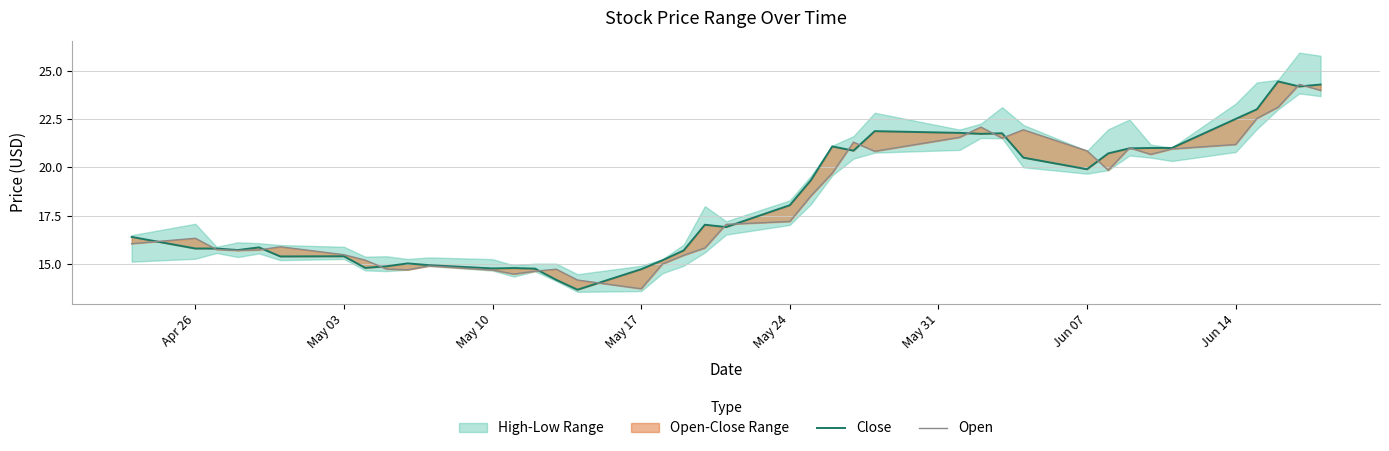

Reading left to right, what are all the values shown in this chart?

Close: 16.4	15.8	15.8	15.7	15.9	15.4	15.4	14.8	14.9	15.0	14.9	14.8	14.8	14.8	14.2	13.7	14.7	15.2	15.7	17.0	16.9	18.0	19.3	21.1	20.9	21.9	21.8	21.7	21.8	20.5	19.9	20.7	21.0	21.0	21.0	22.5	23.0	24.4	24.2	24.3
Open: 16.0	16.3	15.8	15.7	15.7	15.9	15.5	15.2	14.7	14.7	14.9	14.7	14.5	14.6	14.7	14.2	13.7	15.0	15.4	15.8	17.0	17.2	18.5	19.7	21.3	20.8	21.5	22.1	21.5	21.9	20.9	19.9	21.0	20.7	21.0	21.2	22.5	23.1	24.3	24.0